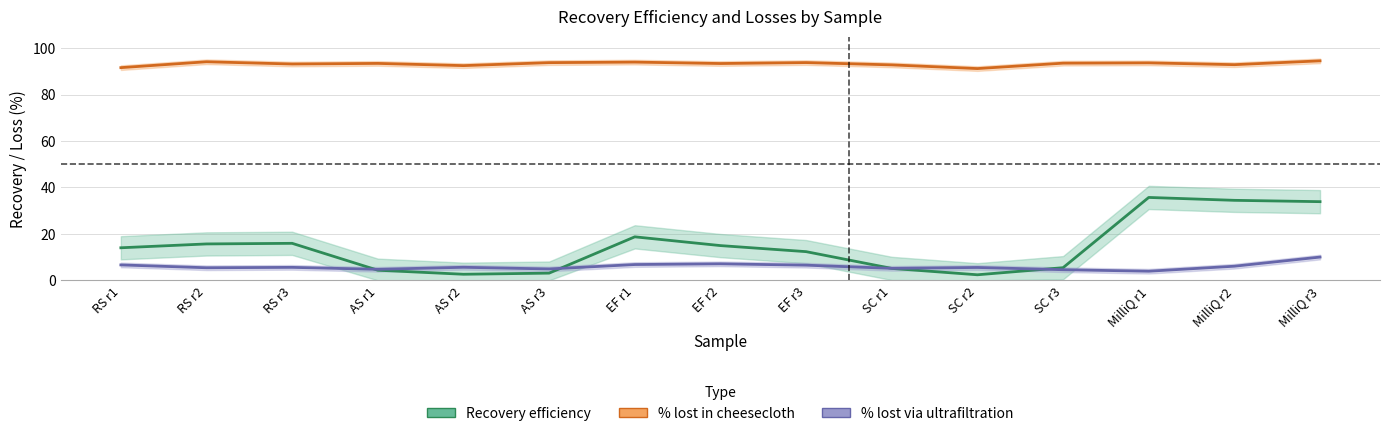

The value of % lost in cheesecloth at AS r1 is 93.4. True or false?

True